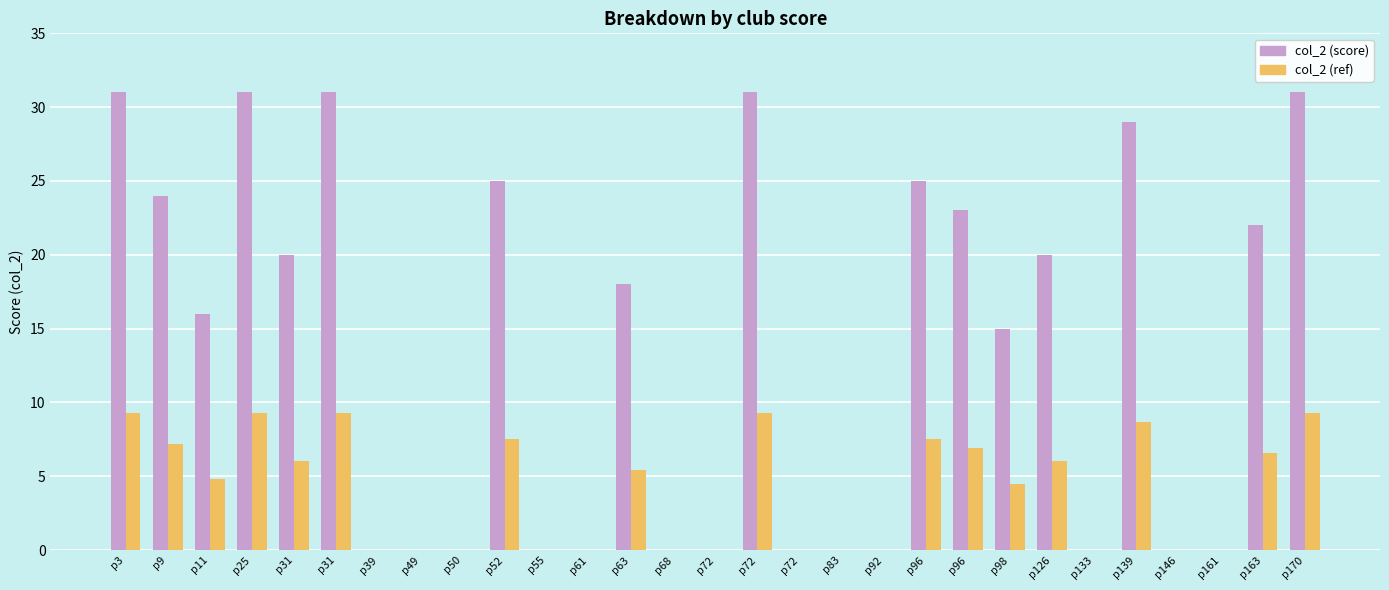

At how many categories does at least one series exceed 27?

6